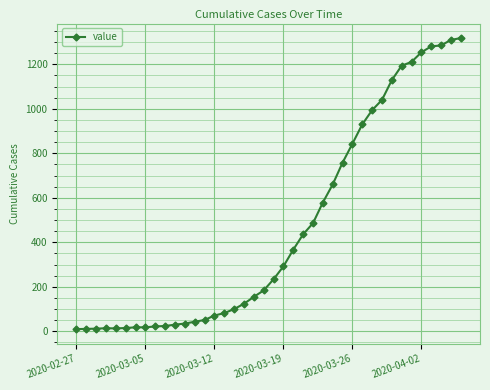

What is the difference between the maximum and minimum values?

1308